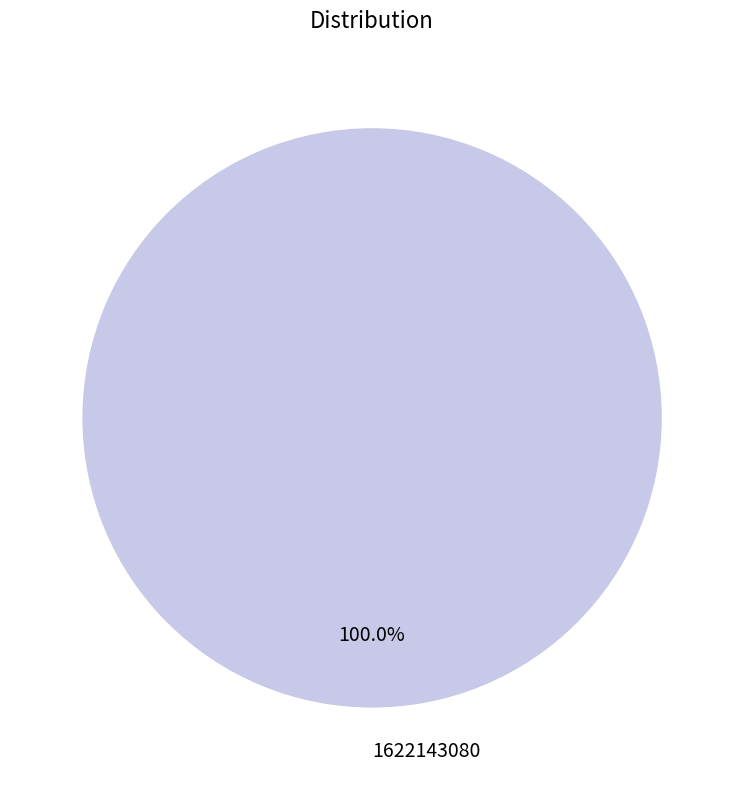

The 1622143080 slice represents 100% of the pie. True or false?

True